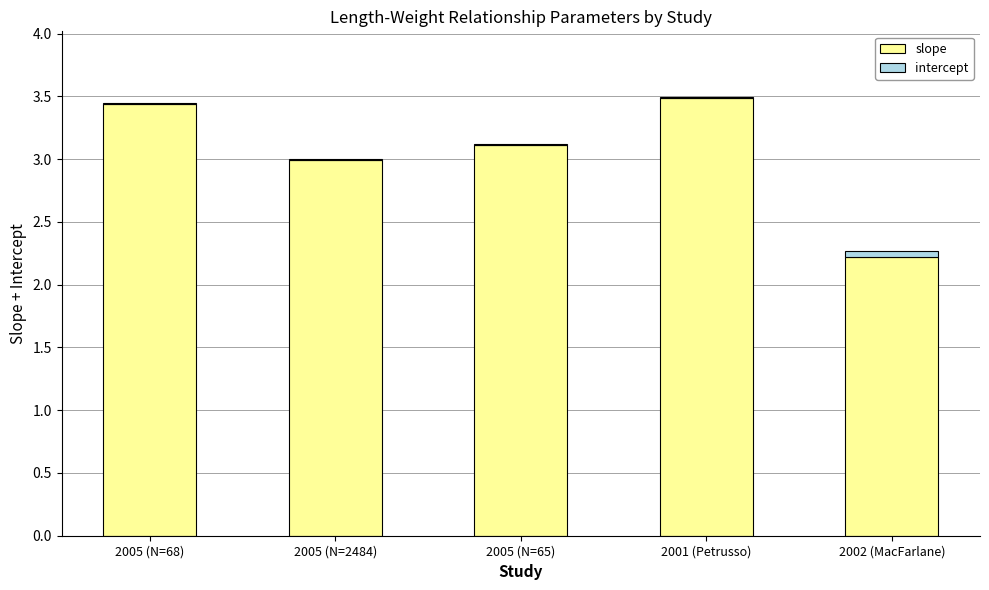

The slope series shows 1.4 at 2002 (MacFarlane). True or false?

False